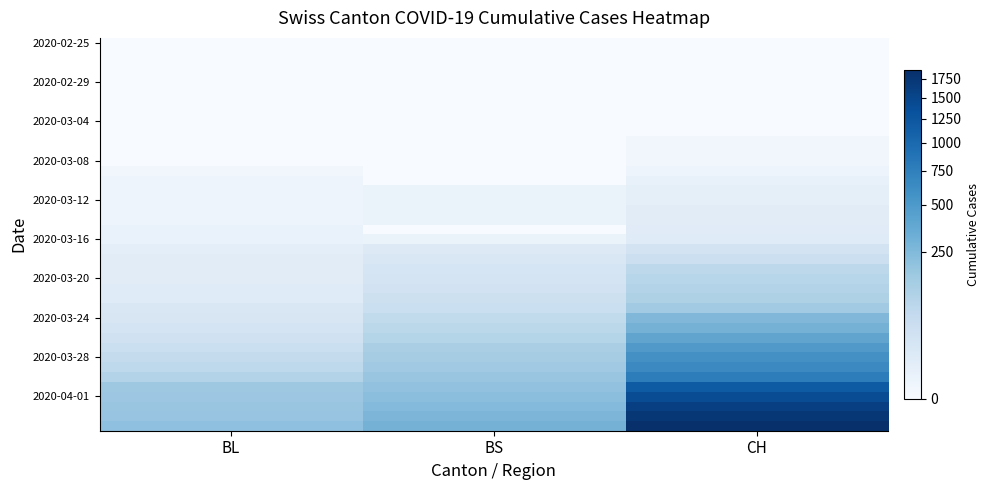

What is the total value across all series at CH?

13590